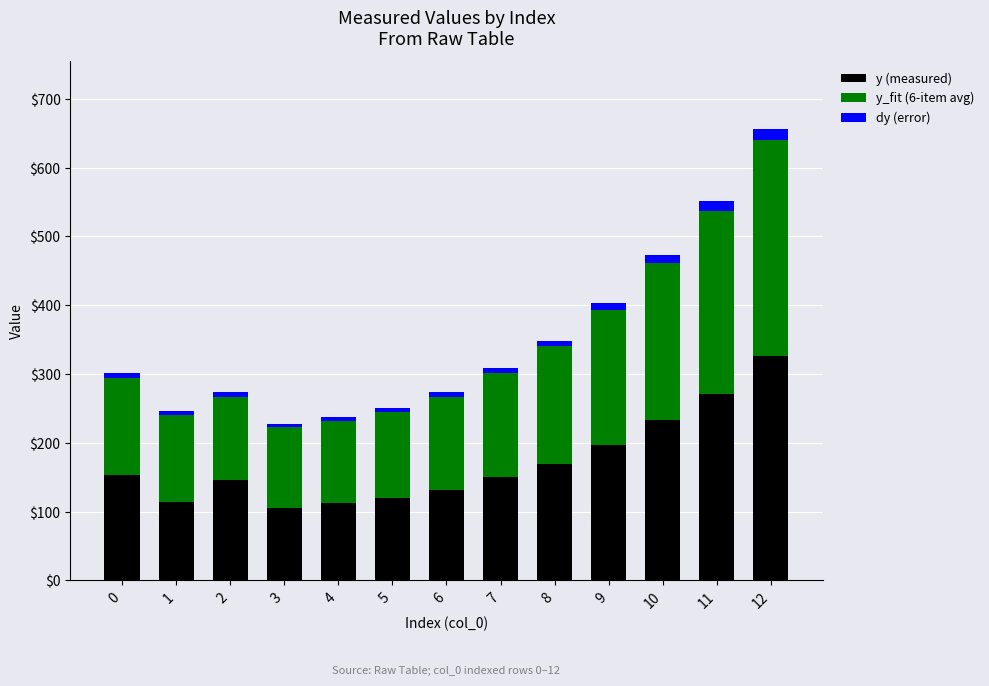

At which category is the sum across all series the highest?

12